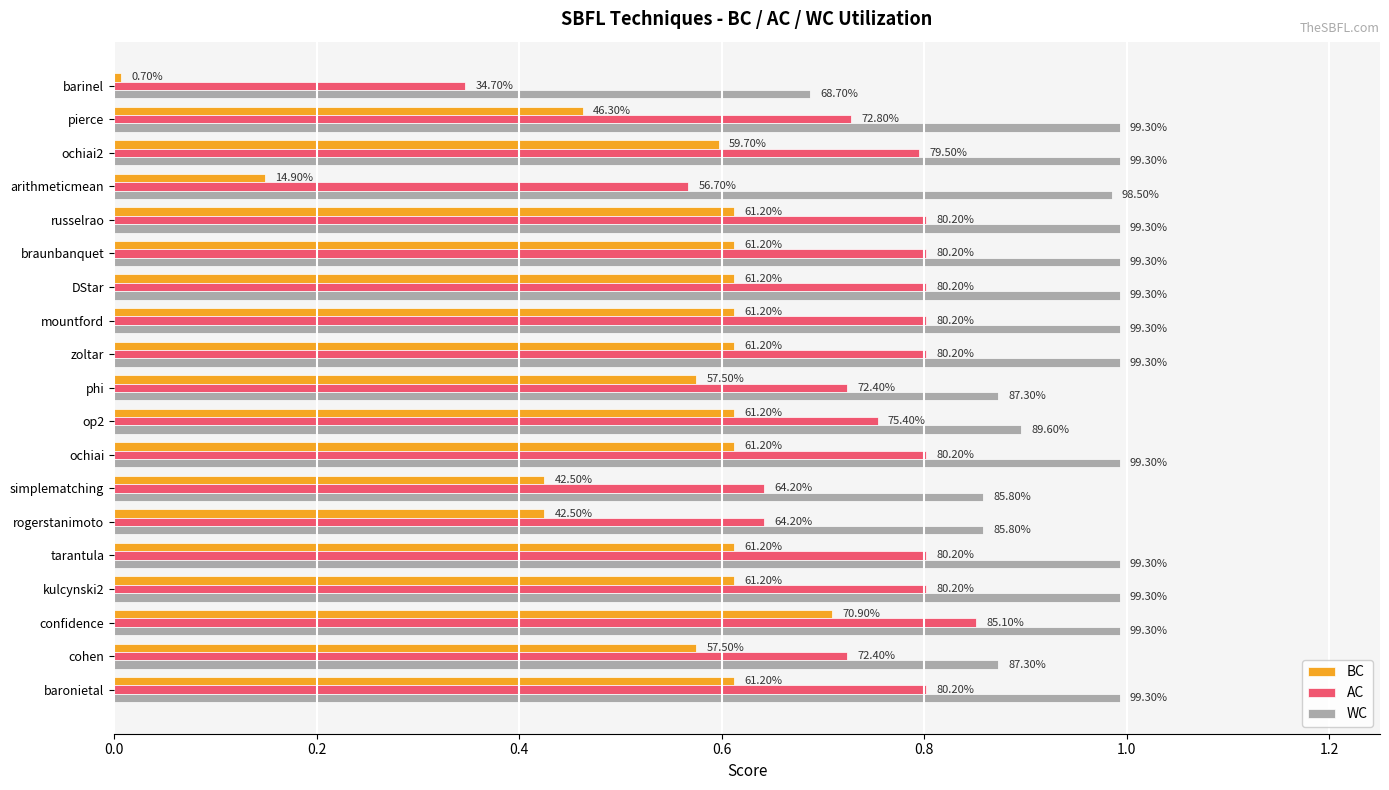

What are all the series names shown in the legend?

BC, AC, WC